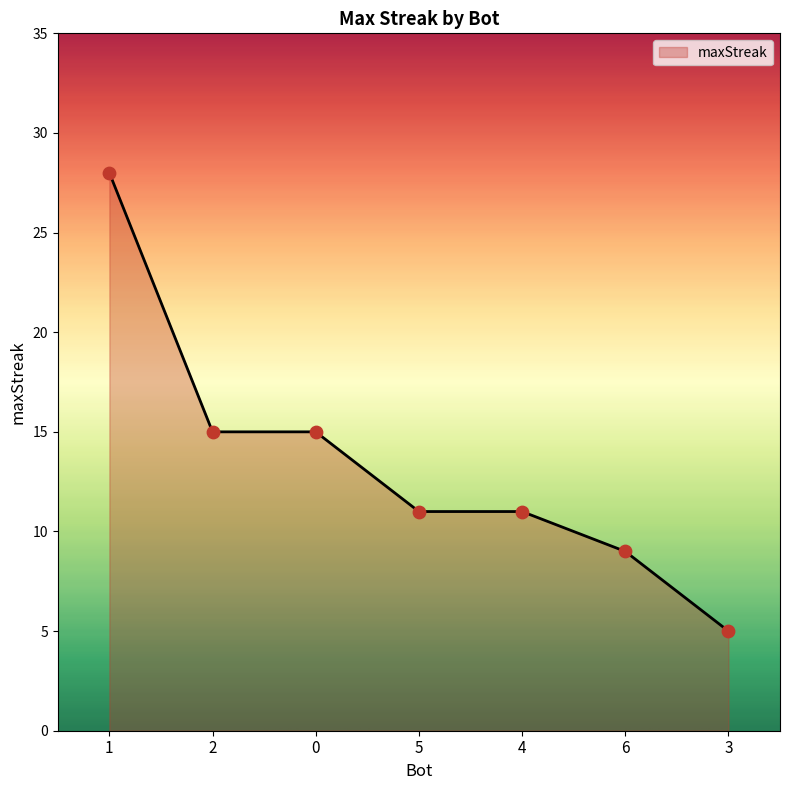

Approximately how many times larger is the value at 3 compared to 2?

0.3